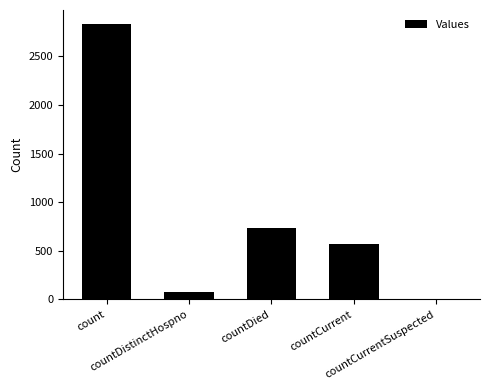

How many series are shown in this chart?

1